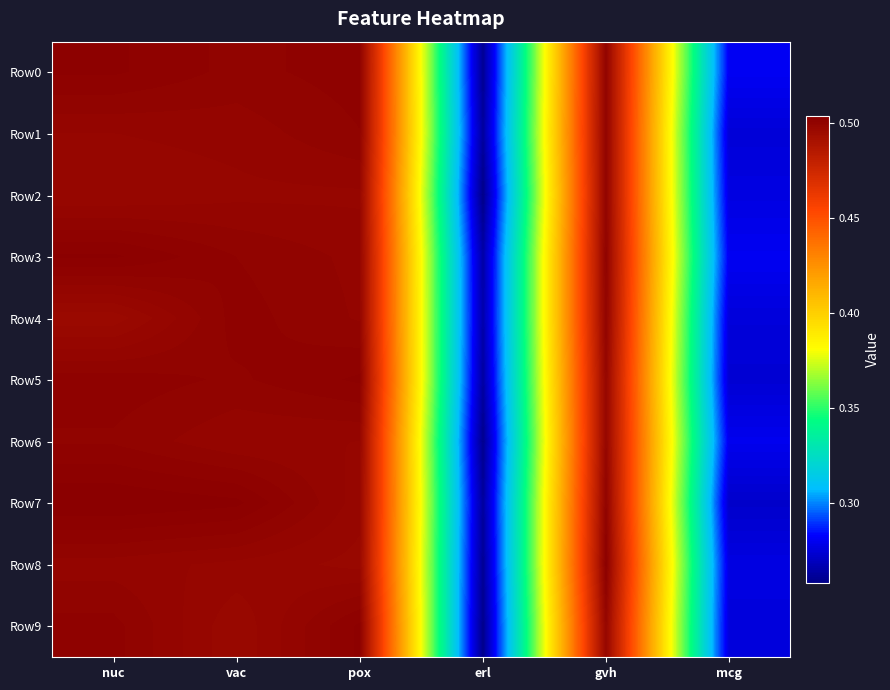

Reading left to right, transcribe all the data shown in this chart.

Row0: nuc=0.5	vac=0.5	pox=0.5	erl=0.3	gvh=0.5	mcg=0.3
Row1: nuc=0.5	vac=0.5	pox=0.5	erl=0.3	gvh=0.5	mcg=0.3
Row2: nuc=0.5	vac=0.5	pox=0.5	erl=0.3	gvh=0.5	mcg=0.3
Row3: nuc=0.5	vac=0.5	pox=0.5	erl=0.3	gvh=0.5	mcg=0.3
Row4: nuc=0.5	vac=0.5	pox=0.5	erl=0.3	gvh=0.5	mcg=0.3
Row5: nuc=0.5	vac=0.5	pox=0.5	erl=0.3	gvh=0.5	mcg=0.3
Row6: nuc=0.5	vac=0.5	pox=0.5	erl=0.3	gvh=0.5	mcg=0.3
Row7: nuc=0.5	vac=0.5	pox=0.5	erl=0.3	gvh=0.5	mcg=0.3
Row8: nuc=0.5	vac=0.5	pox=0.5	erl=0.3	gvh=0.5	mcg=0.3
Row9: nuc=0.5	vac=0.5	pox=0.5	erl=0.3	gvh=0.5	mcg=0.3